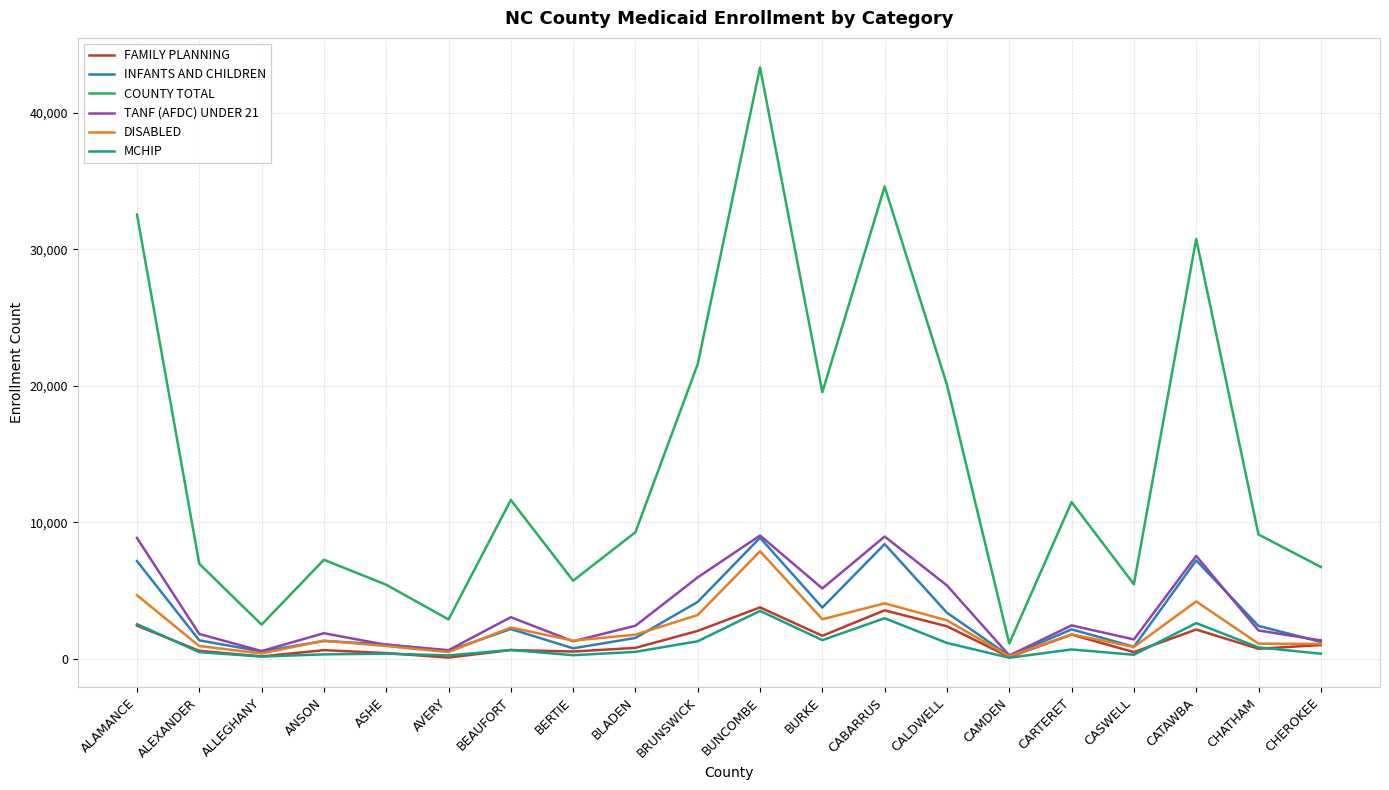

At which label does INFANTS AND CHILDREN reach its peak?

BUNCOMBE